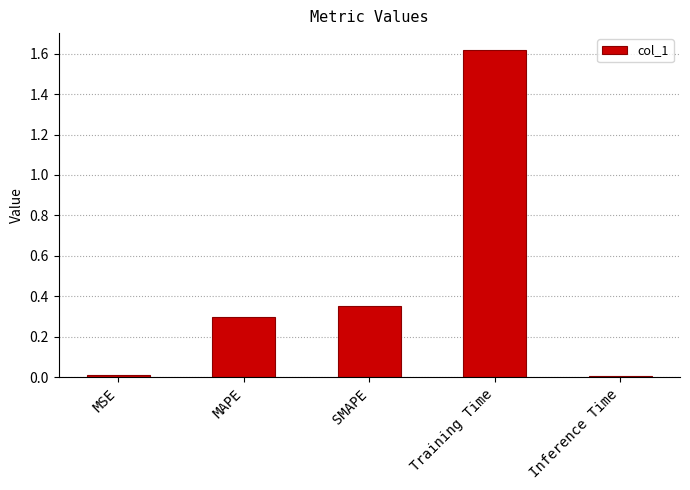

Which category has the highest value across all series?

Training Time